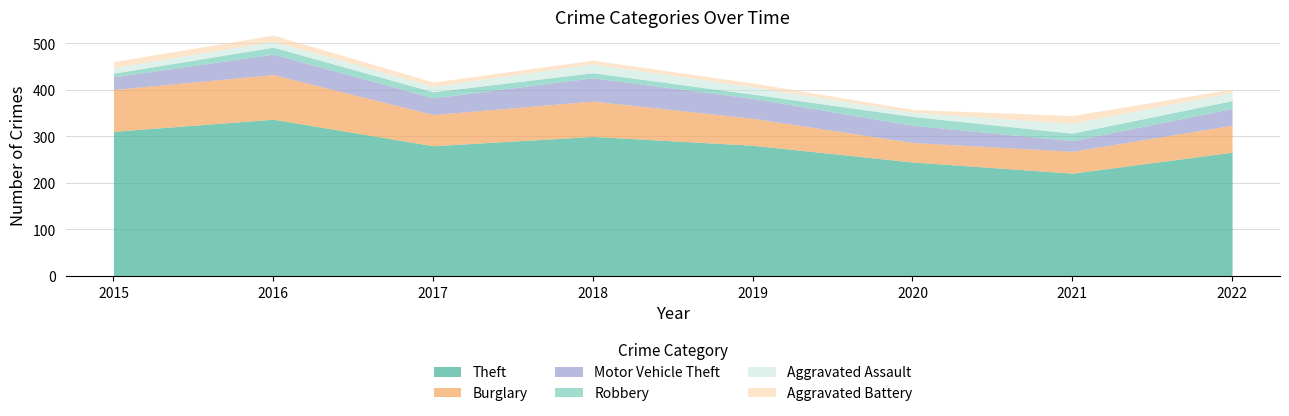

Is the value of Theft at 2019 greater than the value of Aggravated Assault at 2018?

Yes